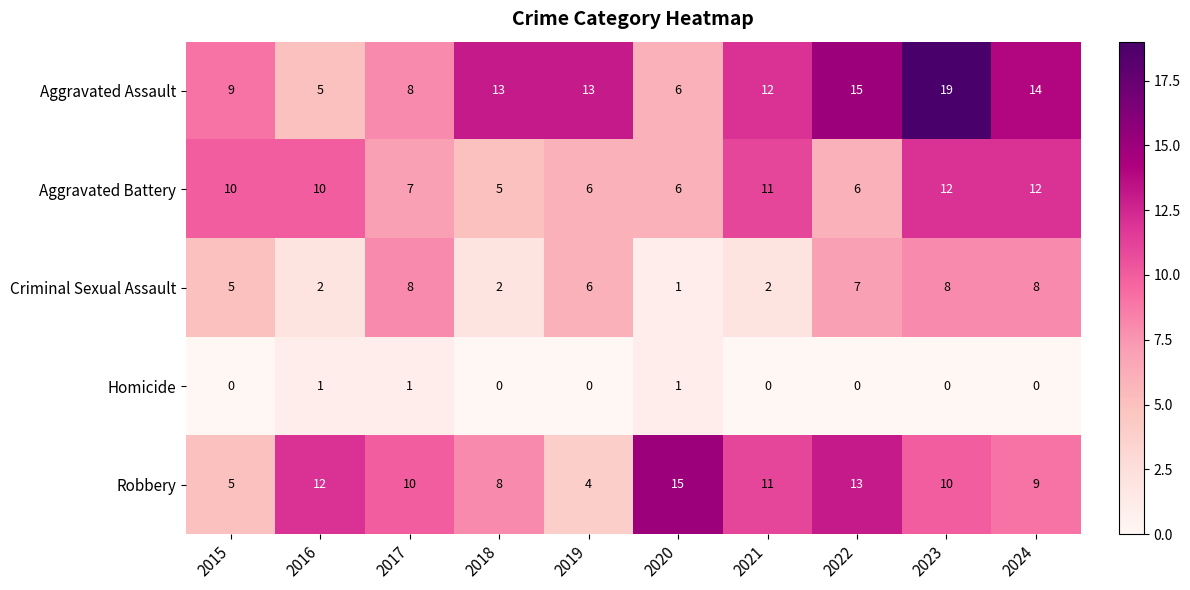

Rank the series by their maximum value, from highest to lowest.

Aggravated Assault, Robbery, Aggravated Battery, Criminal Sexual Assault, Homicide